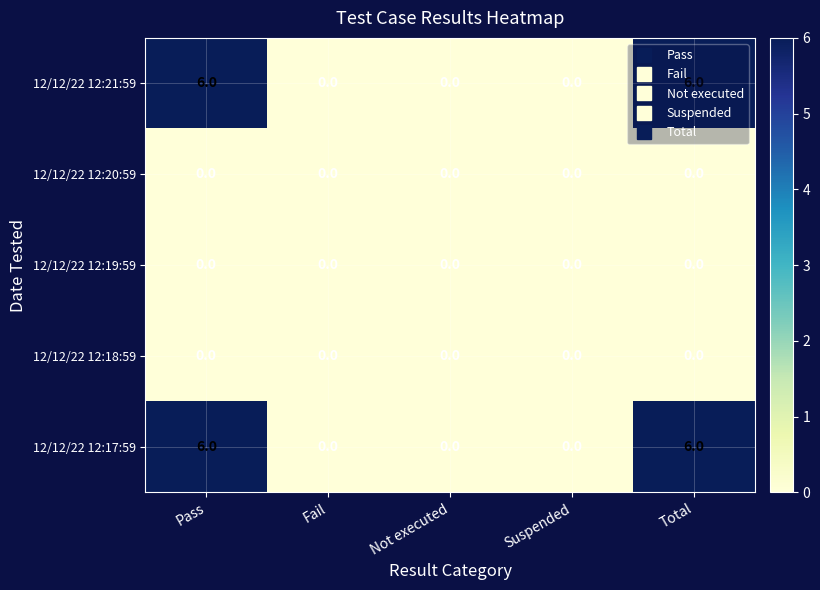

The value of 12/12/22 12:17:59 at Fail is 0. True or false?

True